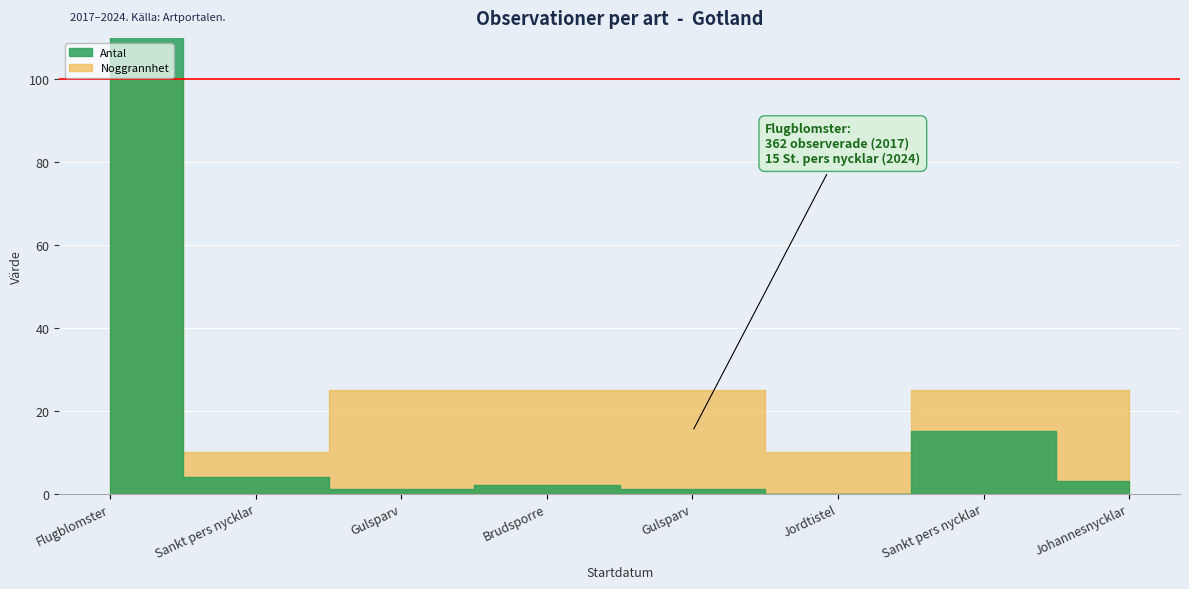

What are all the series names shown in the legend?

Noggrannhet, Antal